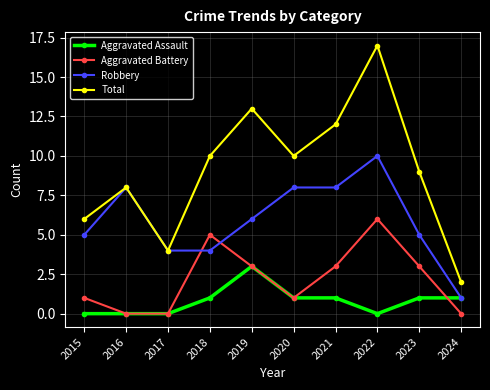

What is the total value across all series at 2023?

18